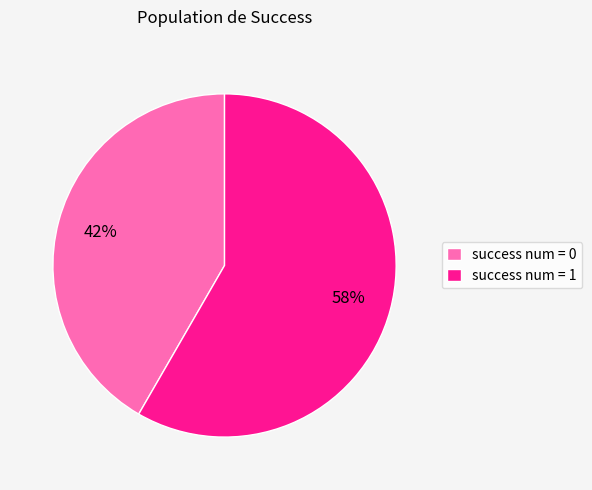

Which slice is the smallest?

success num = 0